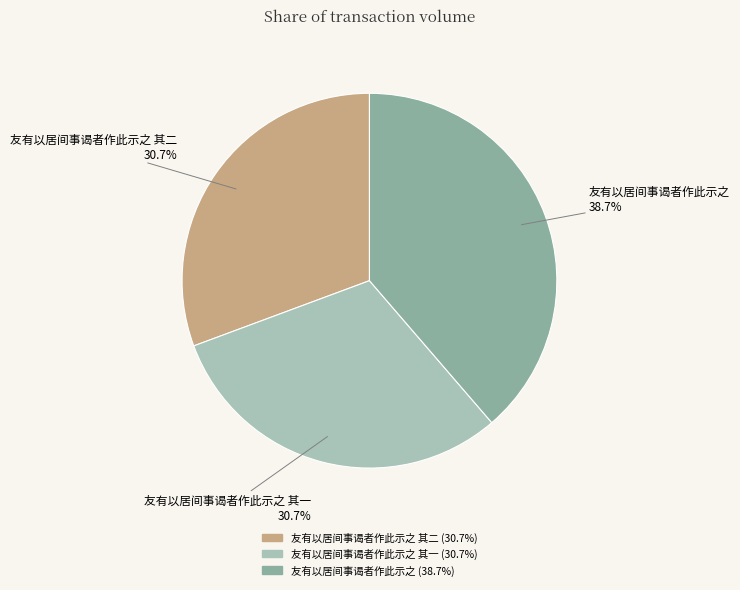

Is there a majority slice in this chart?

No